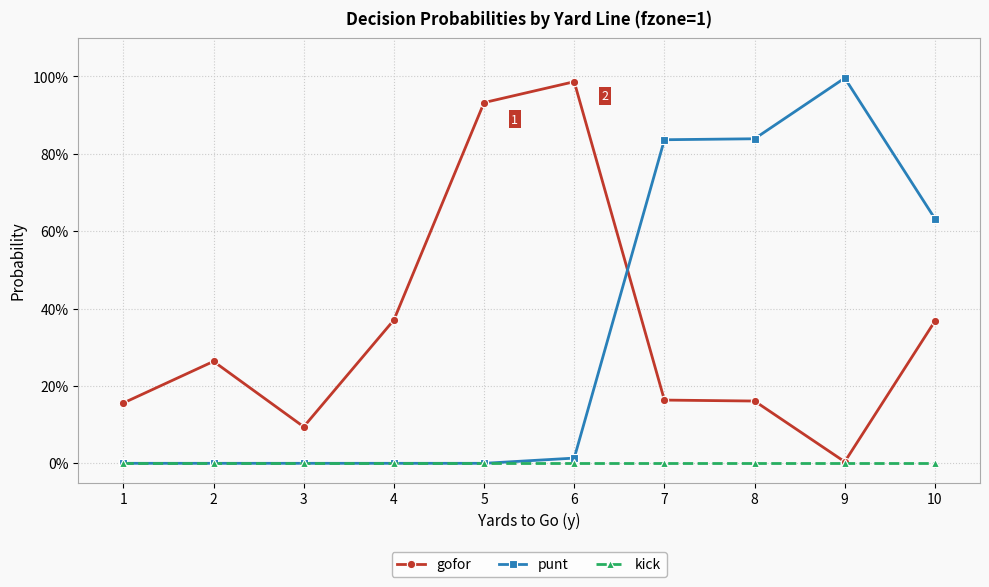

True or false: gofor and kick intersect in this chart.

False